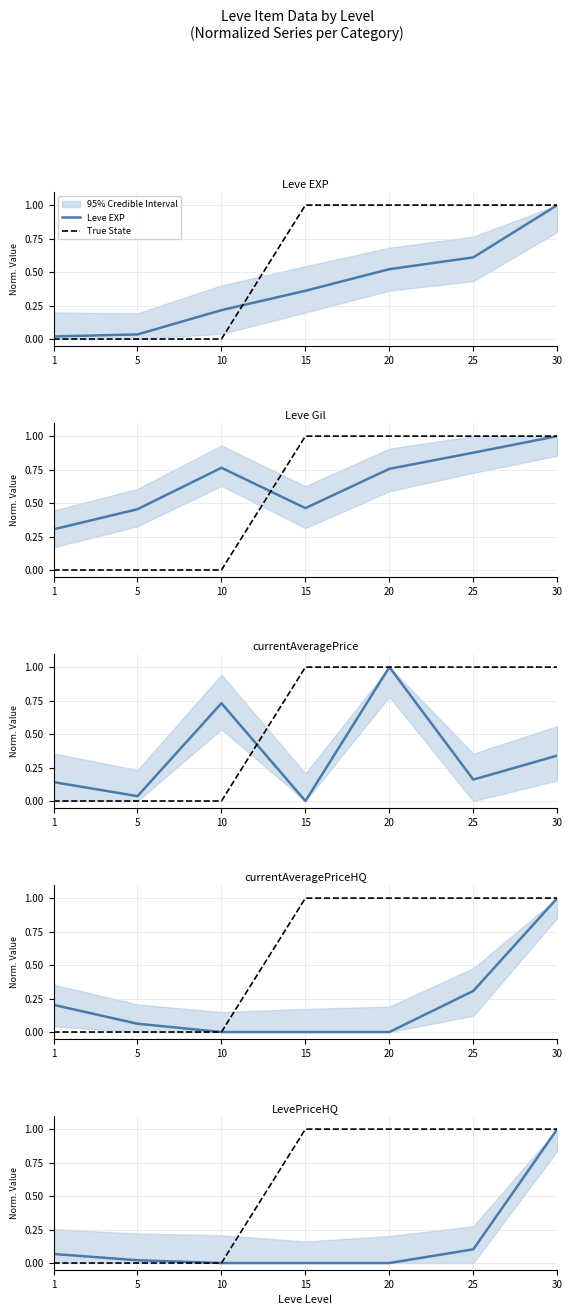

Which series has the largest range (max minus min)?

True State